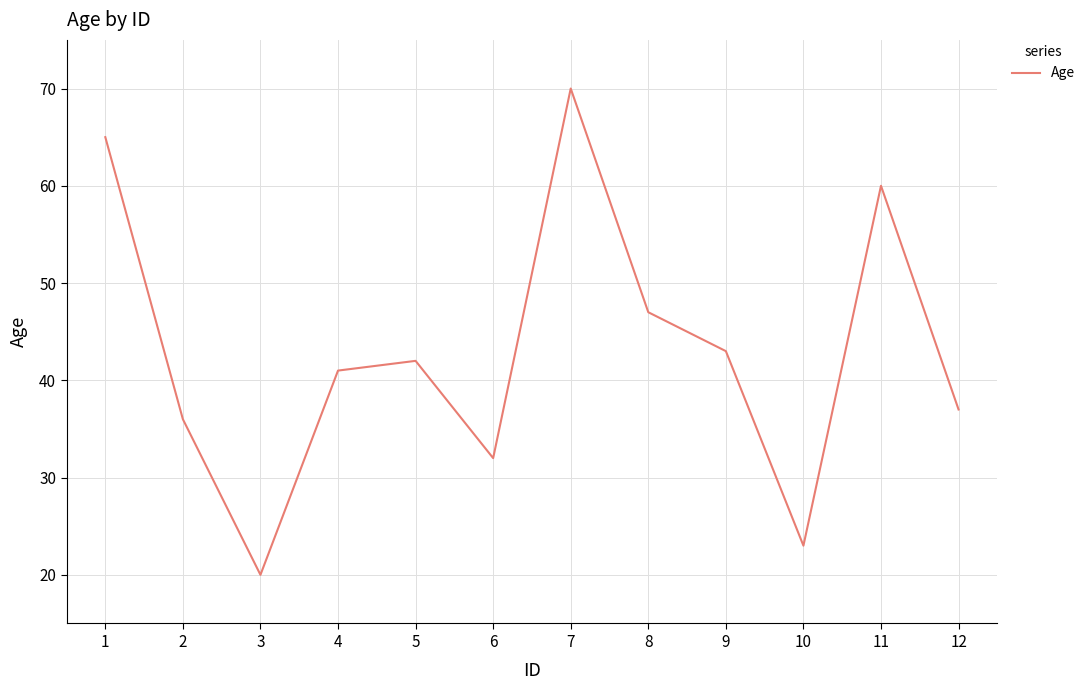

What is the maximum value shown in the chart?

70